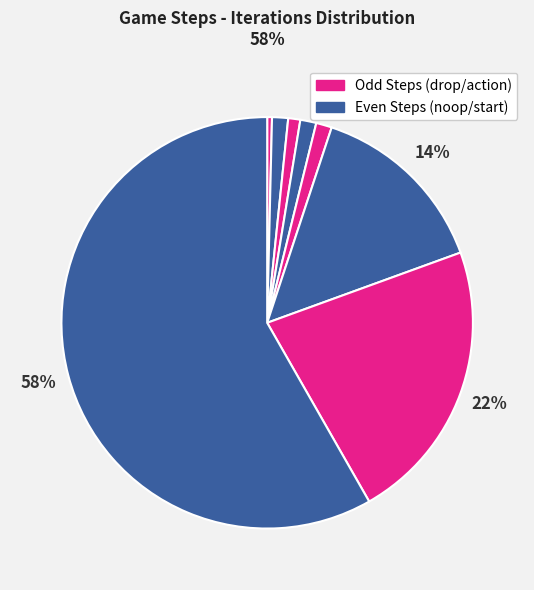

Which category has the smallest portion of the pie?

Step 0